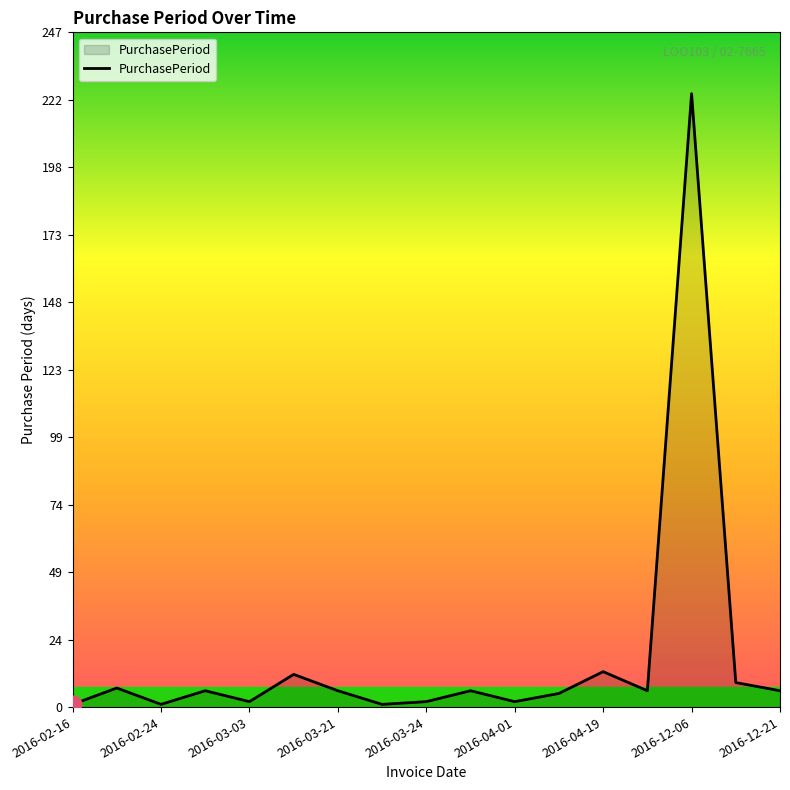

What is the maximum value shown in the chart?

225